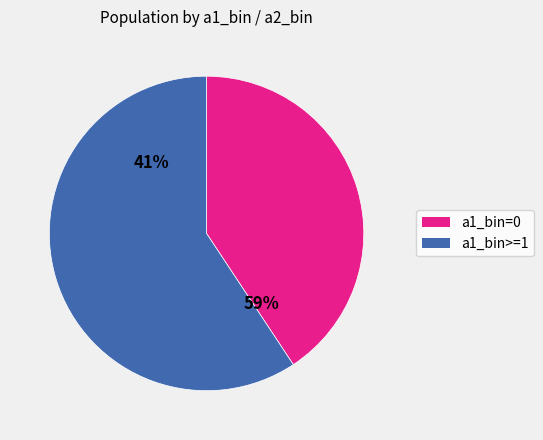

True or false: 0.0-1.0 accounts for 33% of the total.

False